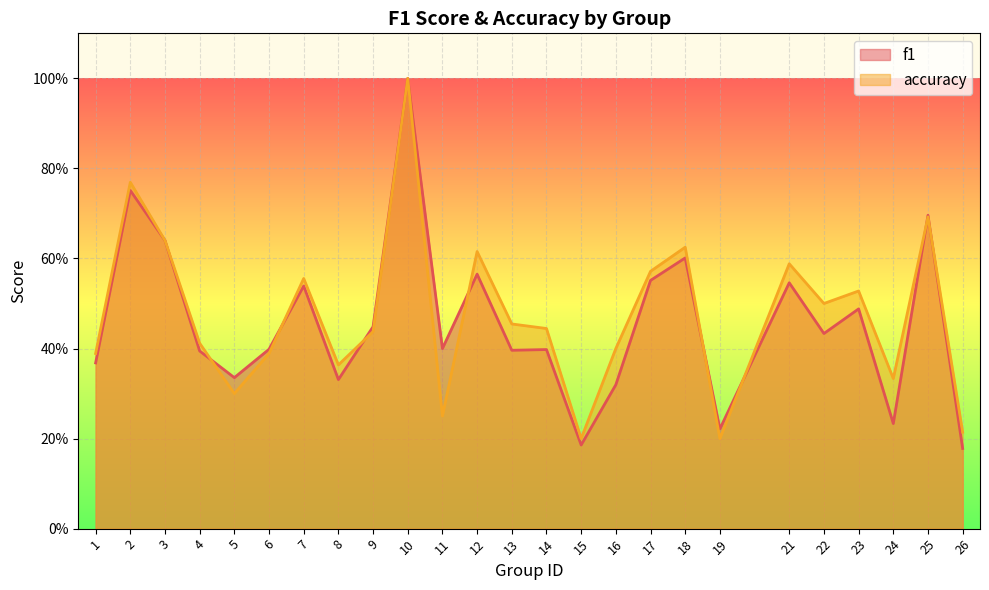

At which category is the sum across all series the highest?

10